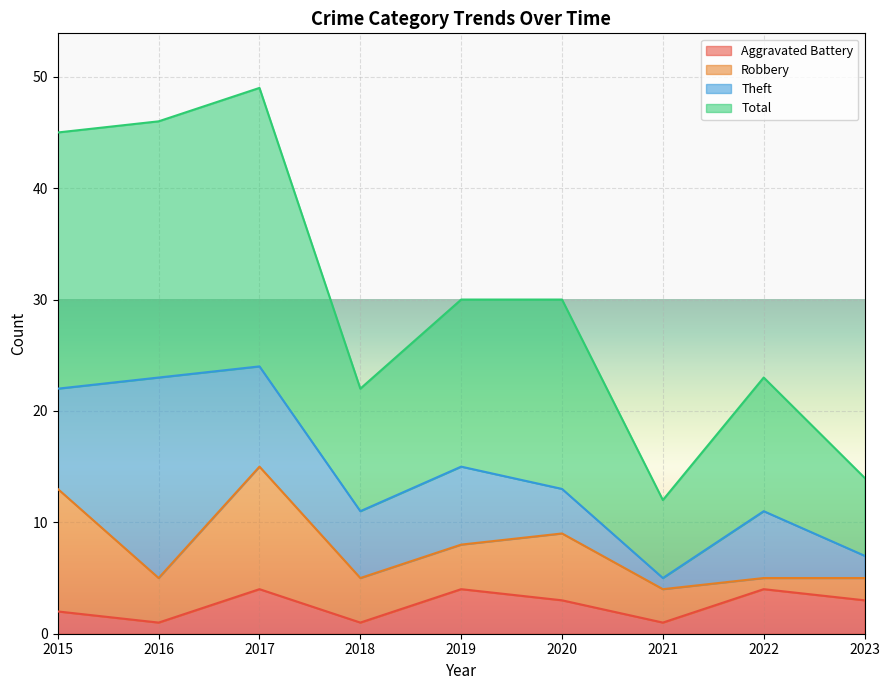

What is the highest value of the Total series?

49